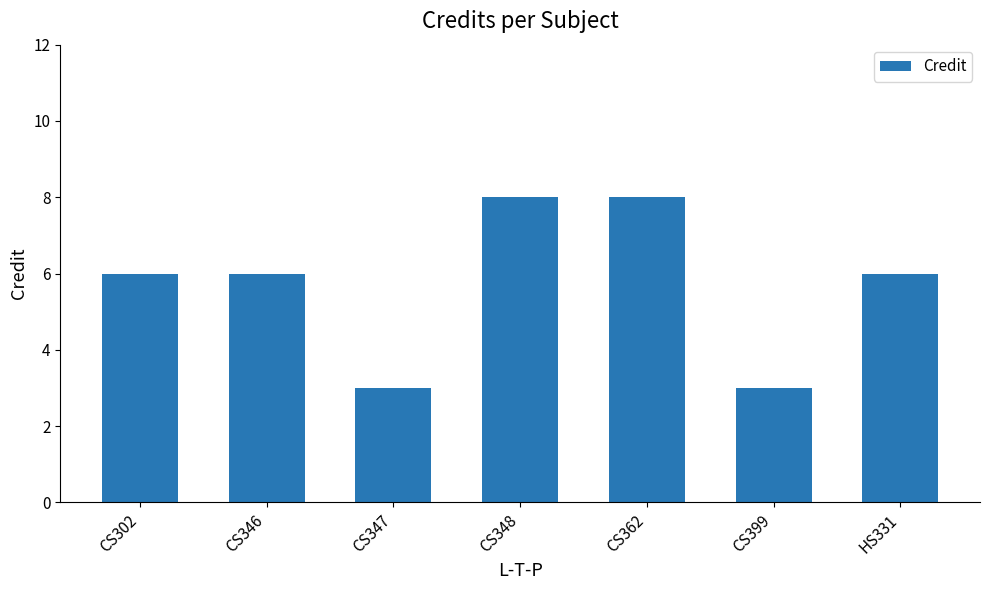

The value at CS348 is 13. True or false?

False